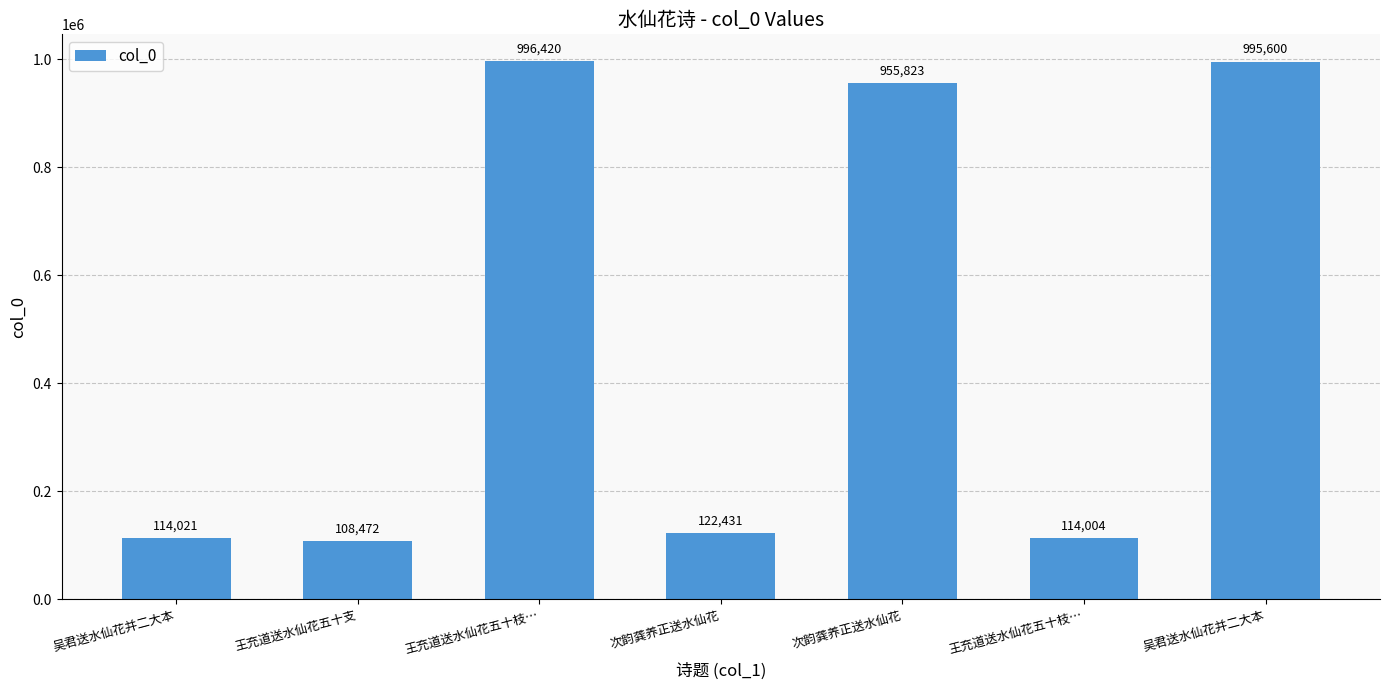

What is the greatest value displayed?

996420